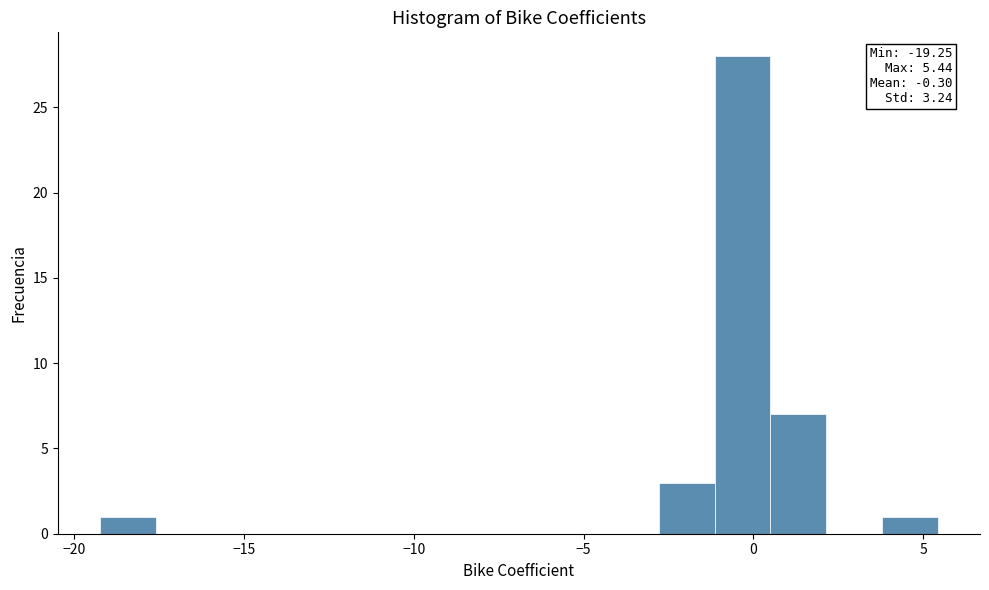

Around what value on the x-axis is the tallest bar? Give the approximate position of its centre, as read against the axis.

-0.5